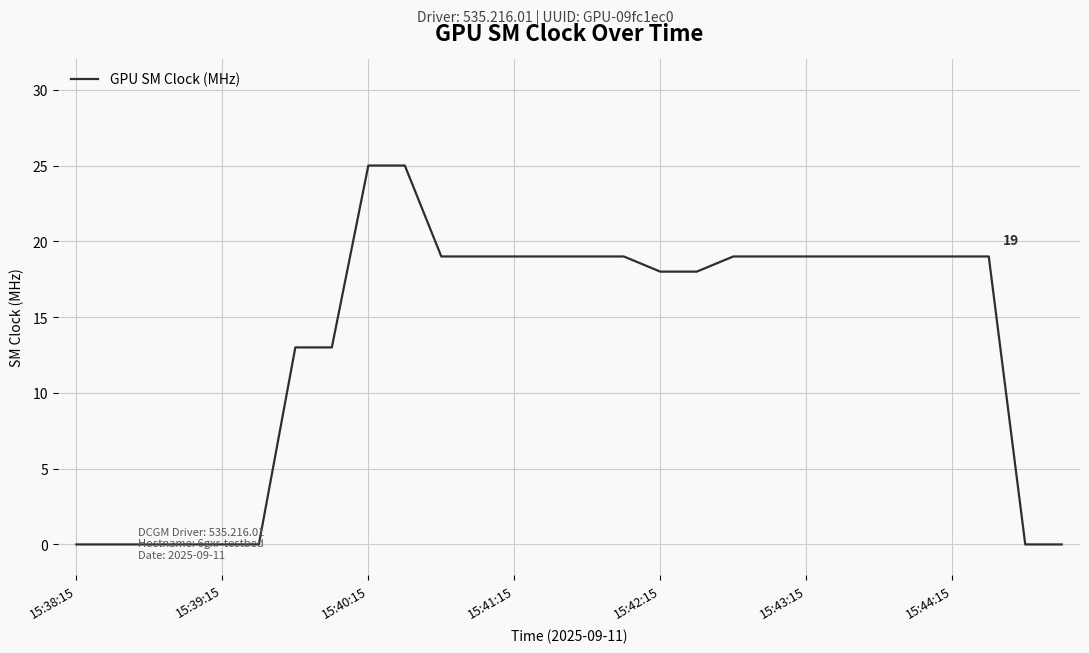

What is the greatest value displayed?

25